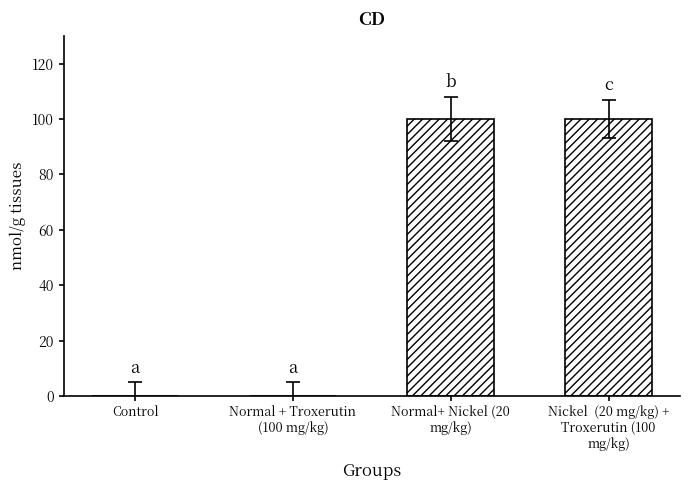

Are the bars horizontal?

No